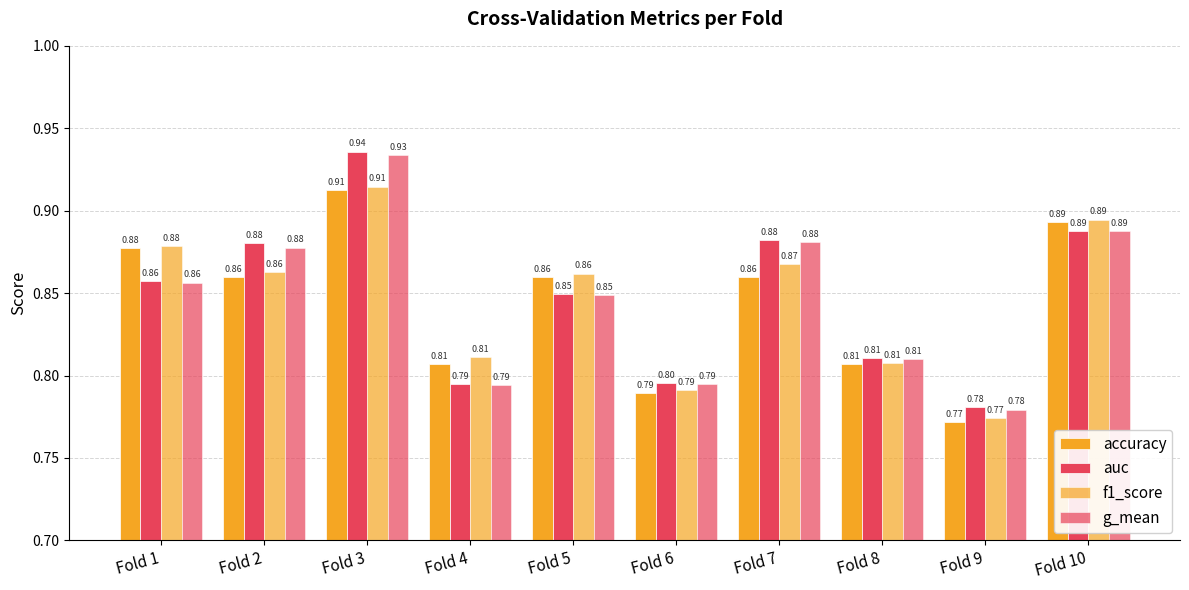

At how many categories does at least one series exceed 0?

10